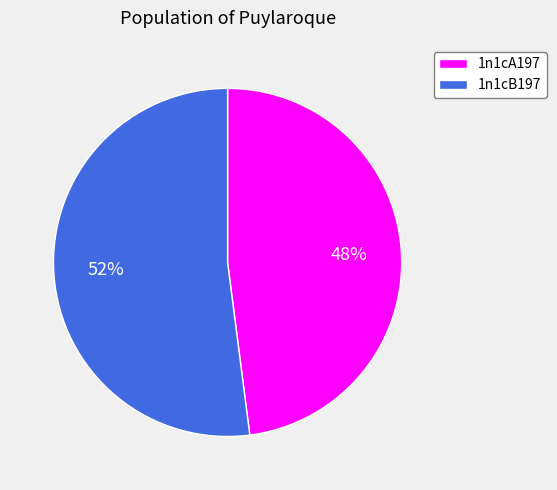

Which has a higher value, 1n1cB197 or 1n1cA197?

1n1cB197